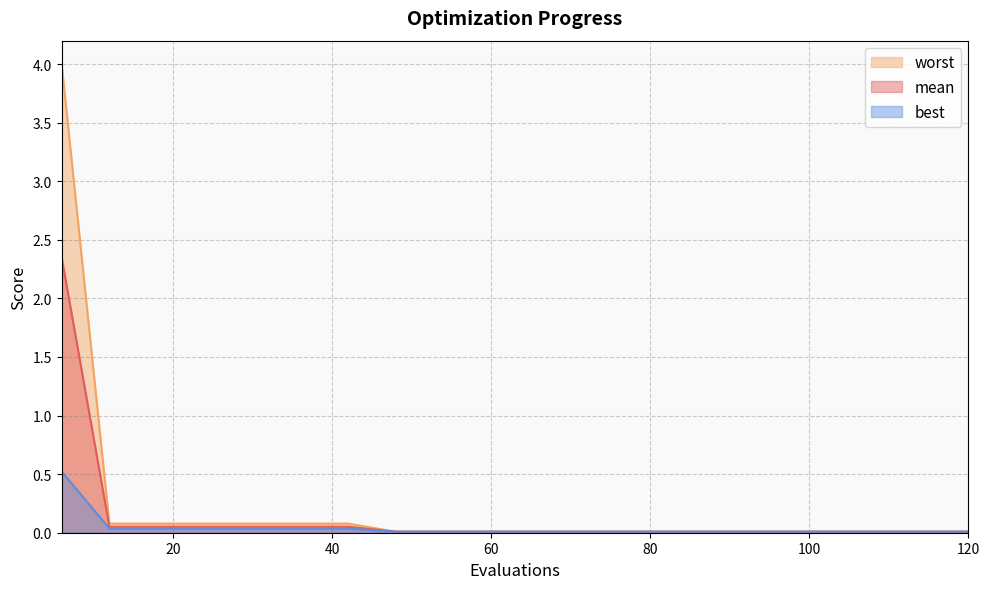

What is the difference between the maximum and second lowest values in the best series?

0.5